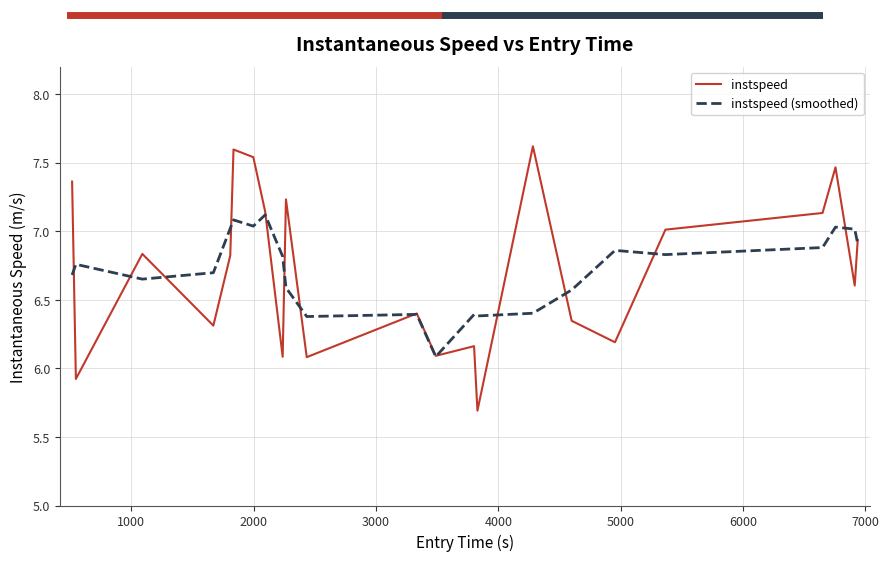

What is the lowest value of the instspeed series?

5.7